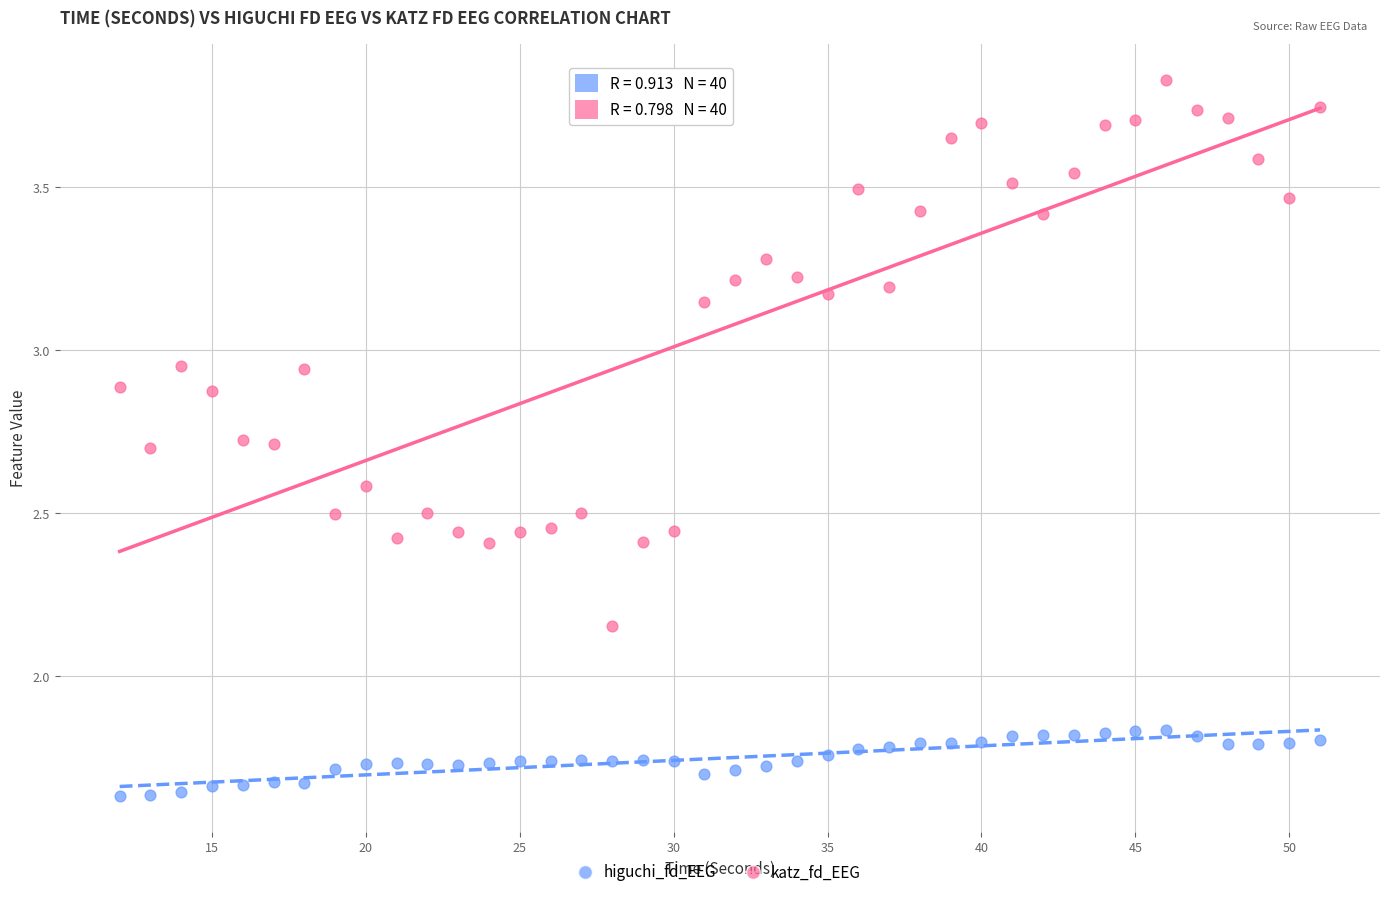

Which series contains the highest Y value?

katz_fd_EEG